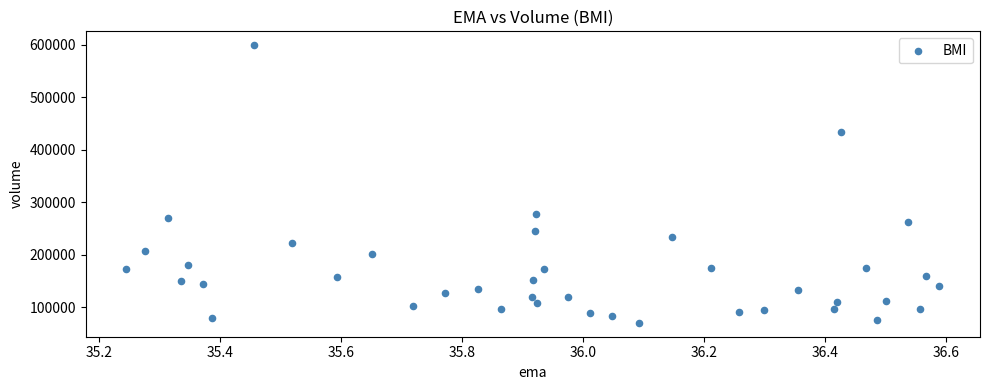

What Y value in the scatter plot is closest to 334600?

276600